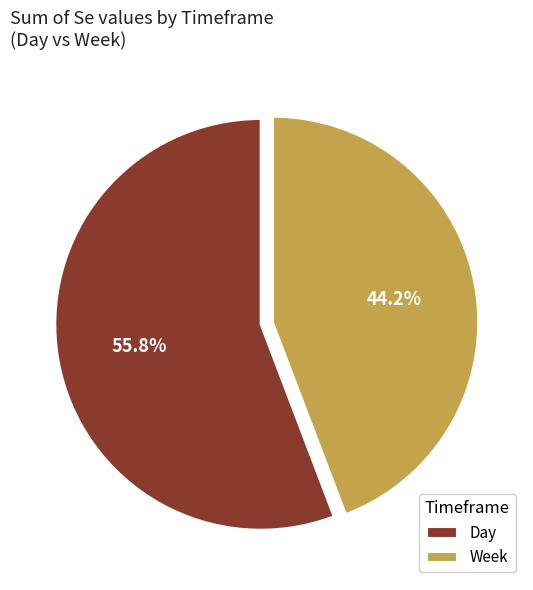

Which slice represents more than half of the pie?

Day